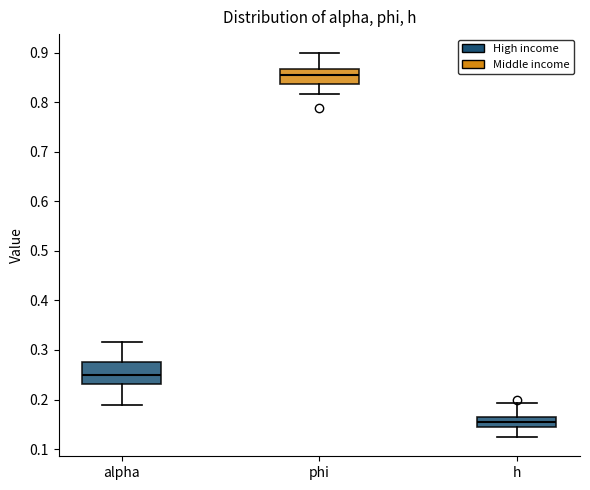

Where is the upper edge of the box for h on the y-axis? The values are not printed on the chart, so give them approximately, as read against the axis.

0.16